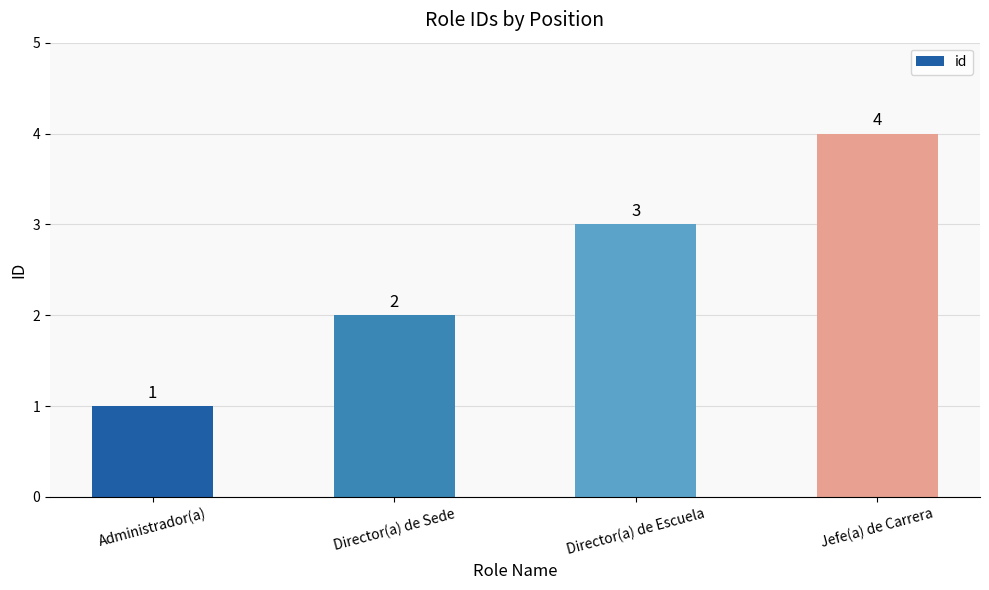

True or false: the data shows 3 at Director(a) de Escuela.

True